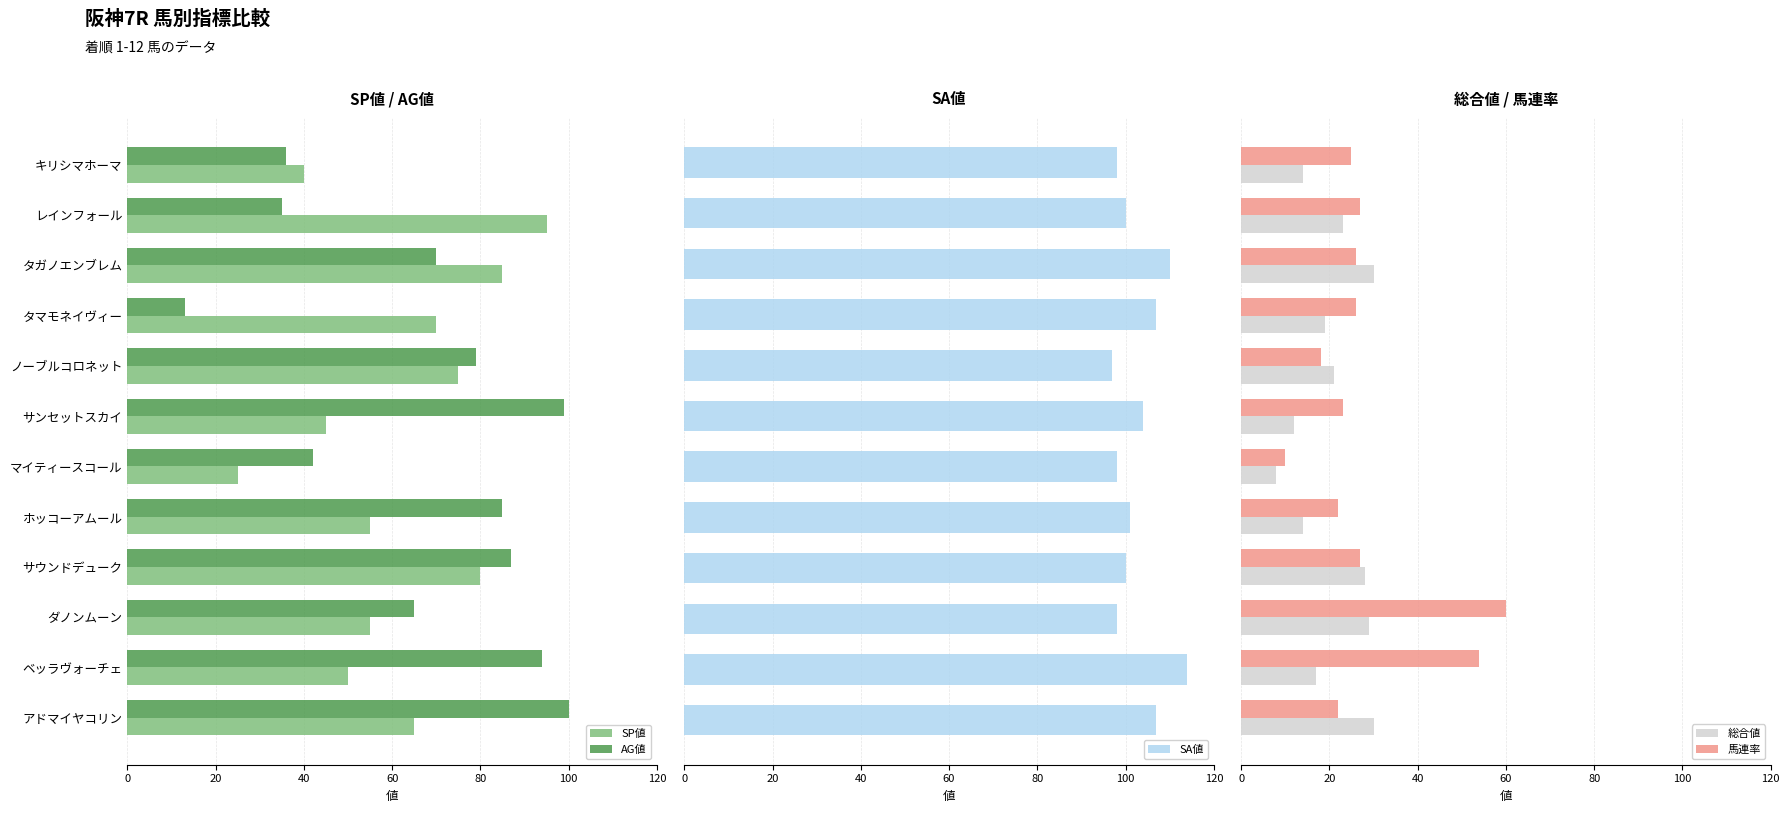

What is the smallest value displayed?

8